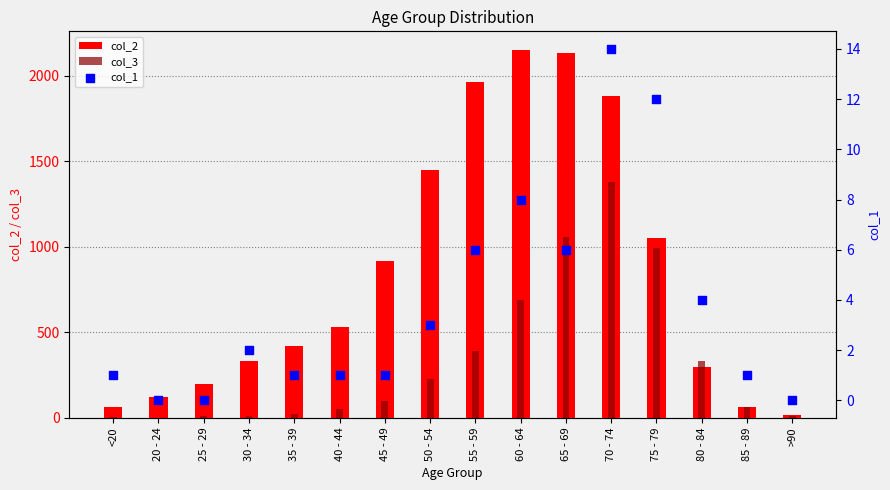

Which series reaches the minimum Y coordinate?

col_1